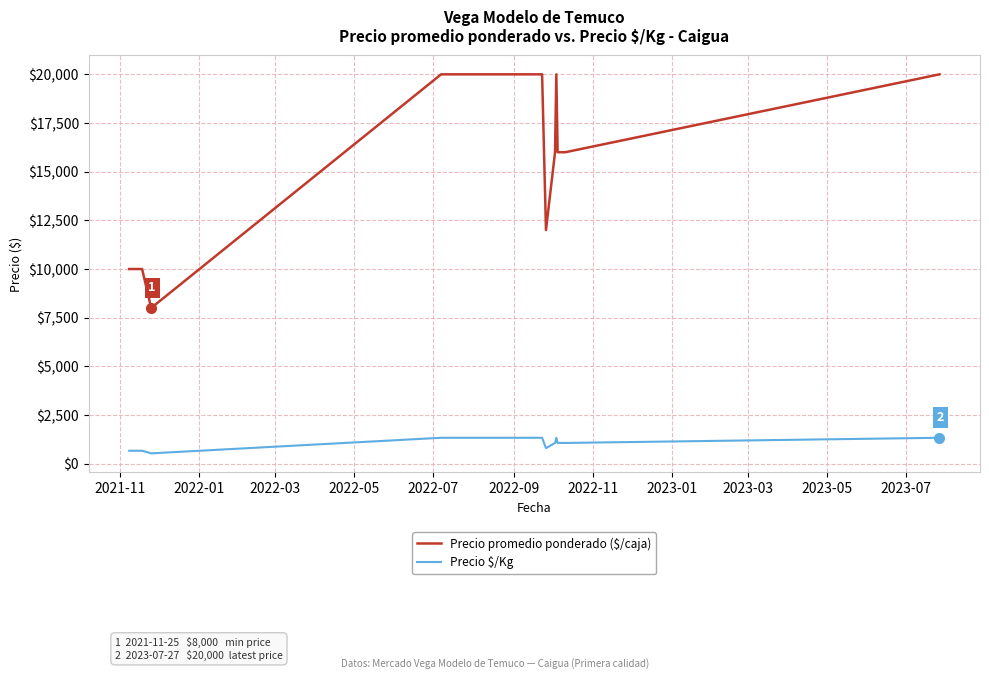

Reading right to left, what are all the values shown in this chart?

Precio promedio ponderado ($/caja): 20000	16000	16000	16000	20000	16000	12000	20000	20000	20000	20000	20000	20000	20000	20000	20000	20000	20000	20000	20000	20000	20000	20000	8000	10000	10000
Precio $/Kg: 1333	1067	1067	1067	1333	1067	800	1333	1333	1333	1333	1333	1333	1333	1333	1333	1333	1333	1333	1333	1333	1333	1333	533	667	667